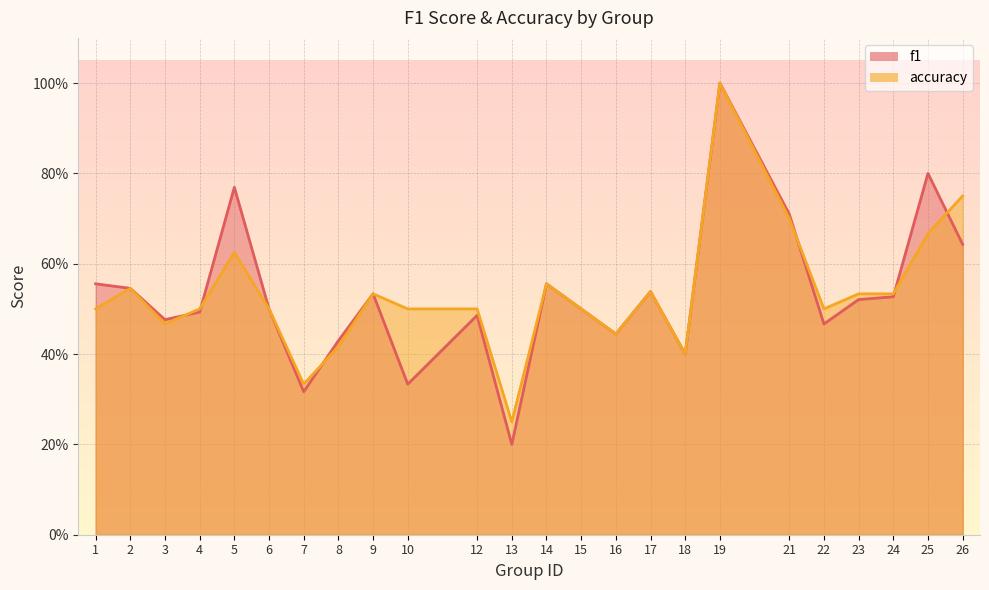

What is the minimum value shown in the chart?

0.2